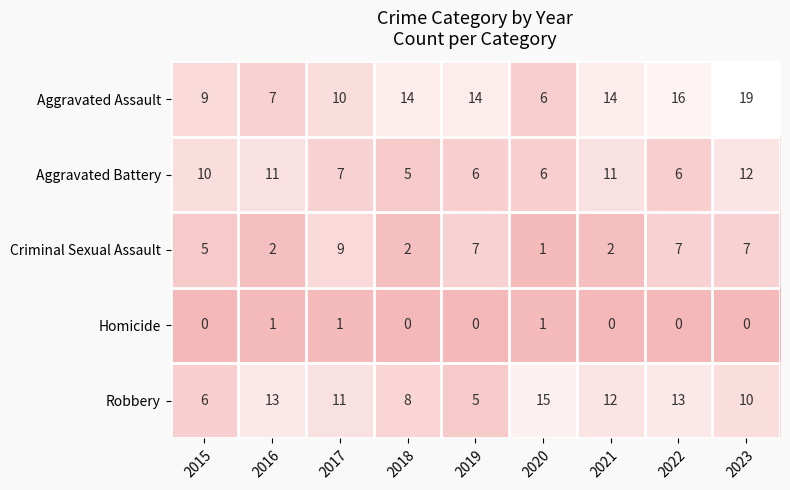

What is the total value across all series at 2018?

29